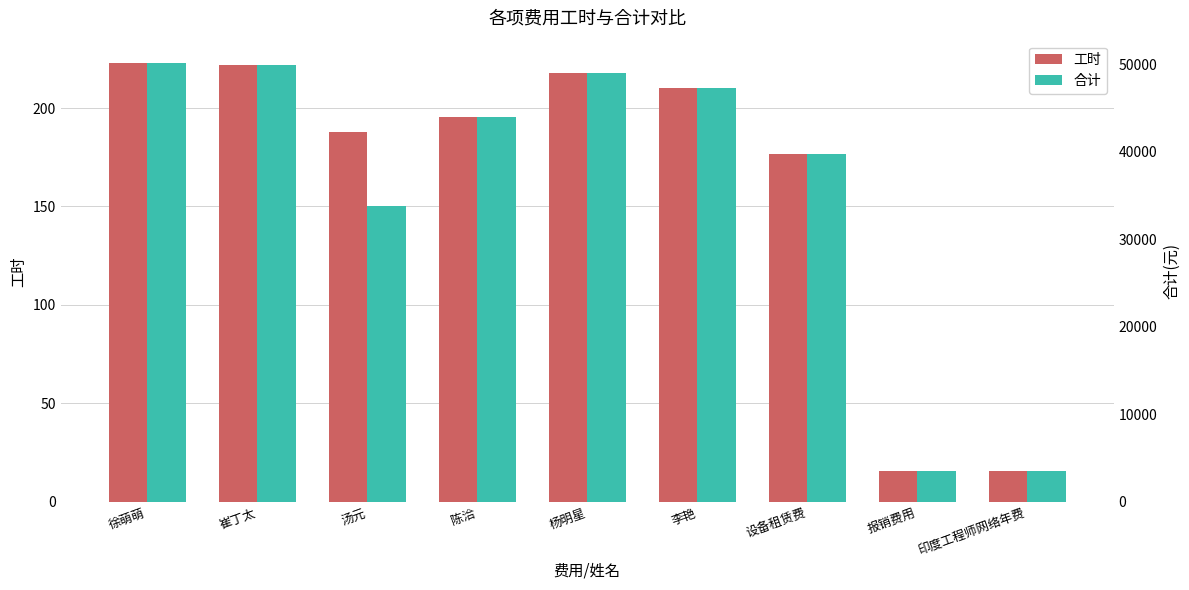

How many data points in 合计 are less than 43998?

4